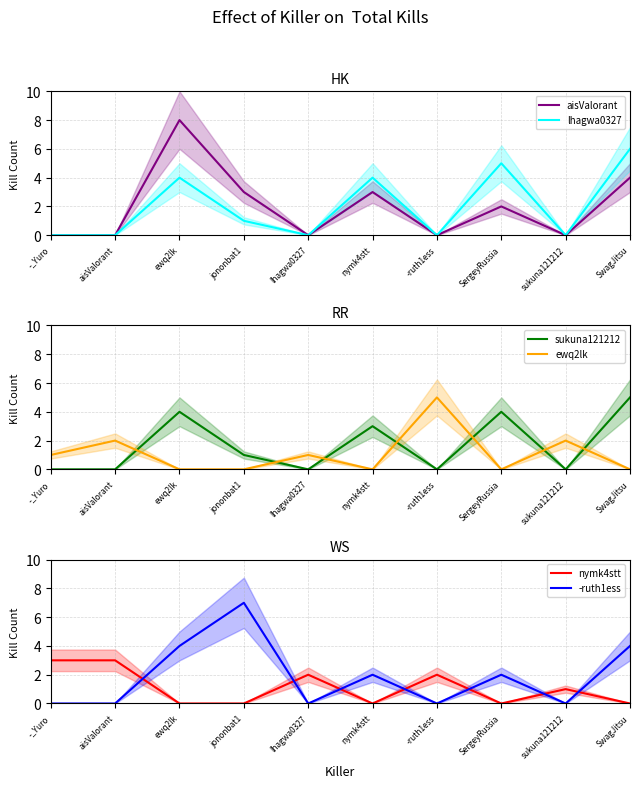

What are all the series names shown in the legend?

aisValorant, lhagwa0327, sukuna121212, ewq2lk, nymk4stt, -ruth1ess